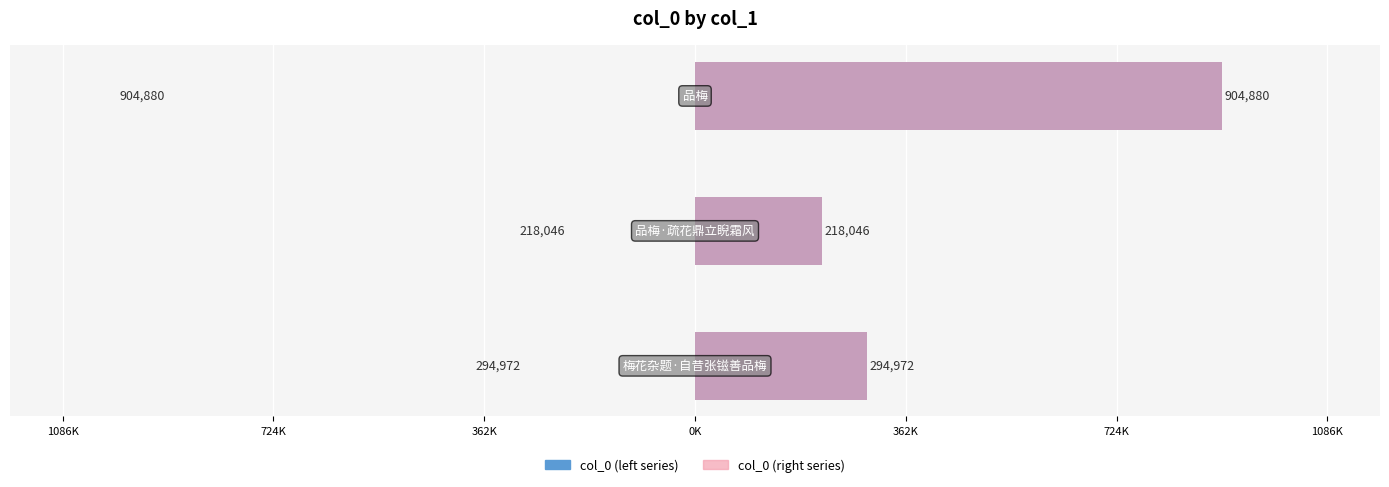

Reading left to right, transcribe all the data shown in this chart.

col_0 (left): 294972	218046	904880
col_0 (right): 294972	218046	904880